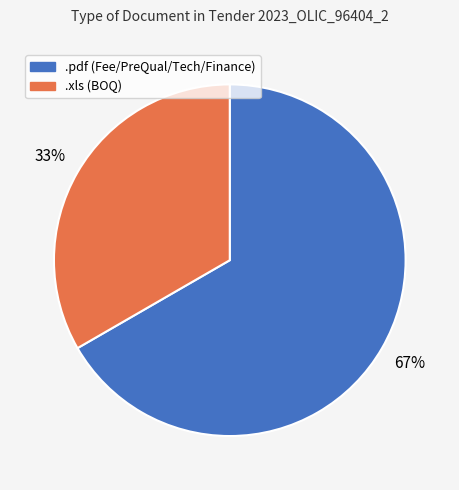

Is the sum of .pdf (Fee/PreQual/Tech/Finance) and .xls (BOQ) greater than half?

Yes